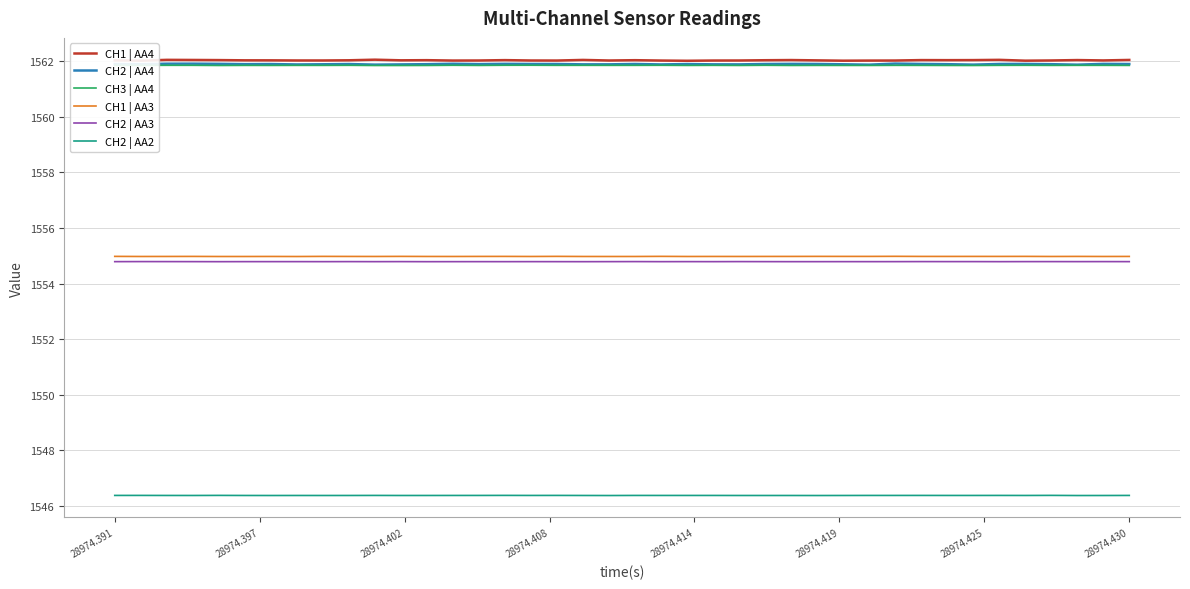

True or false: CH2 | AA3 and CH2 | AA2 intersect in this chart.

False